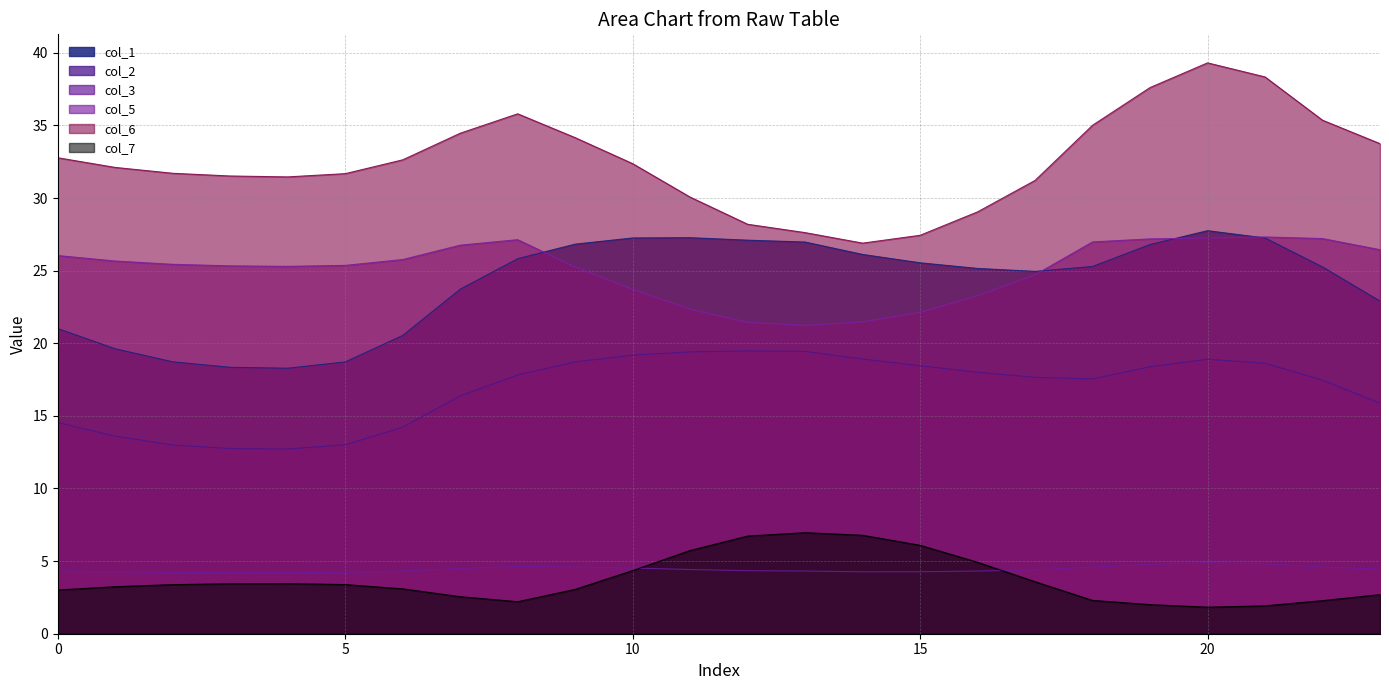

What is the difference between the highest and lowest values at 6?

29.5